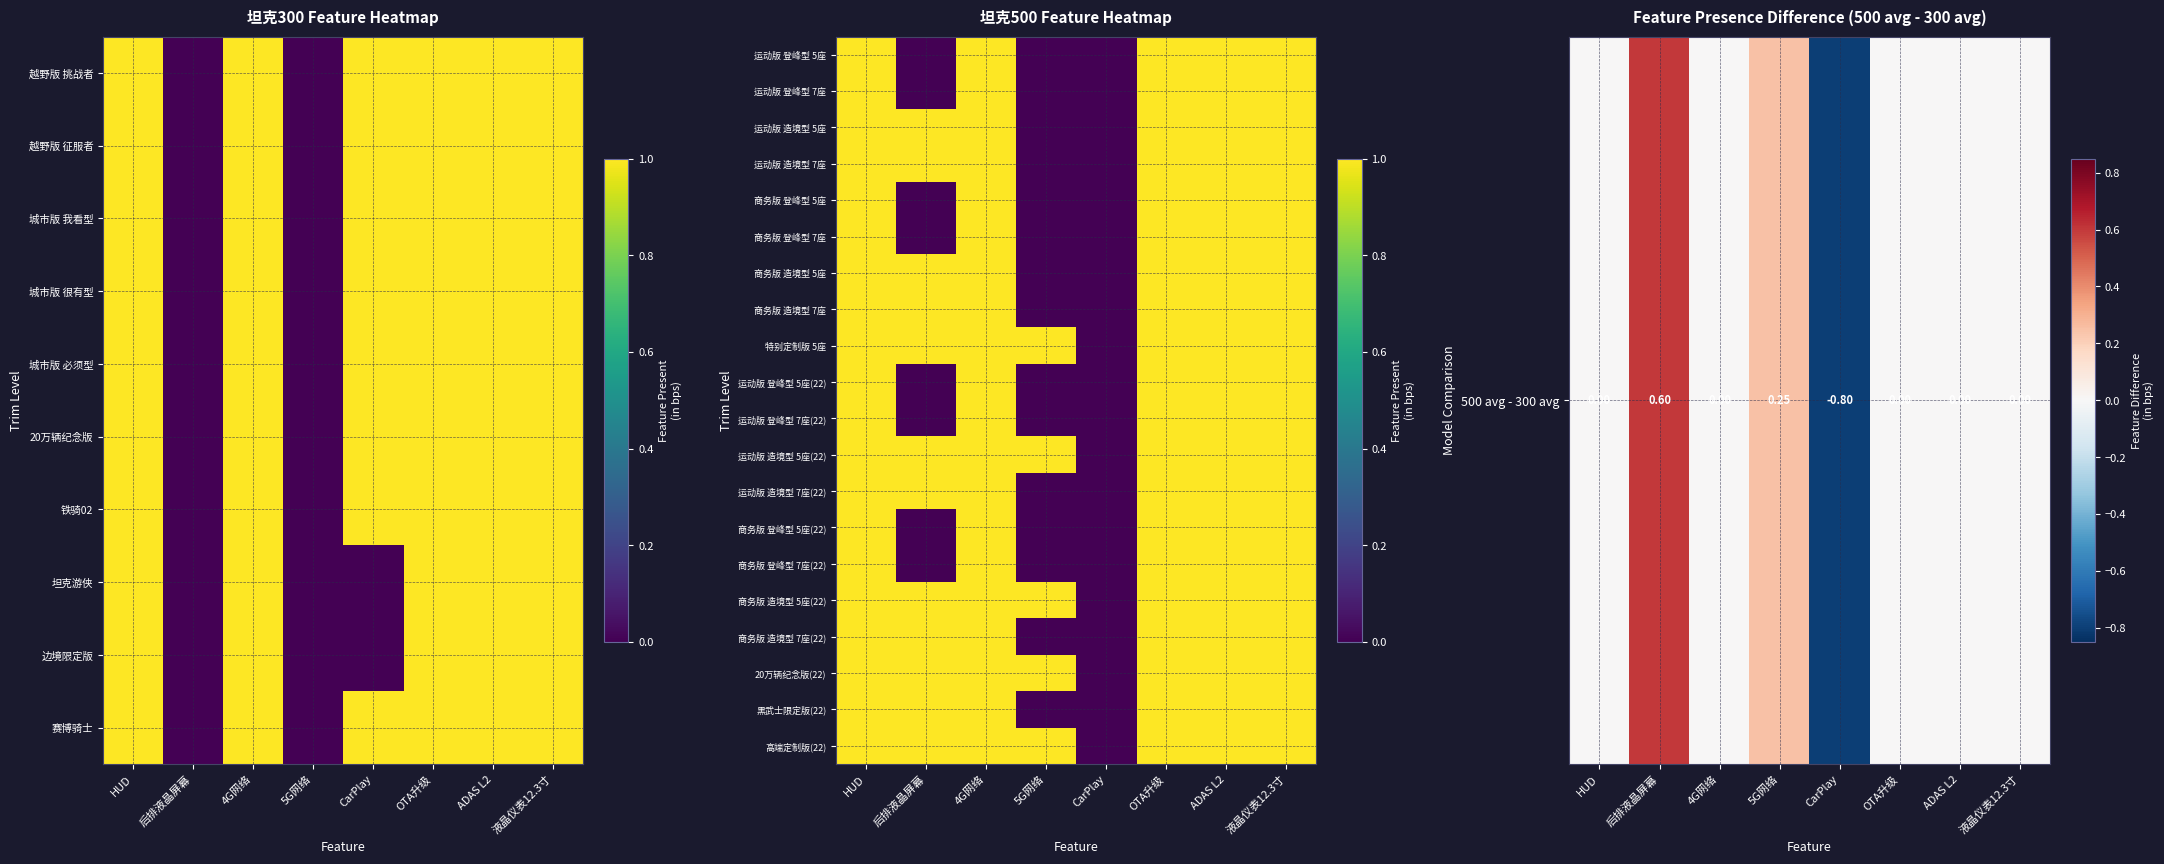

How many data points does each series have?

8